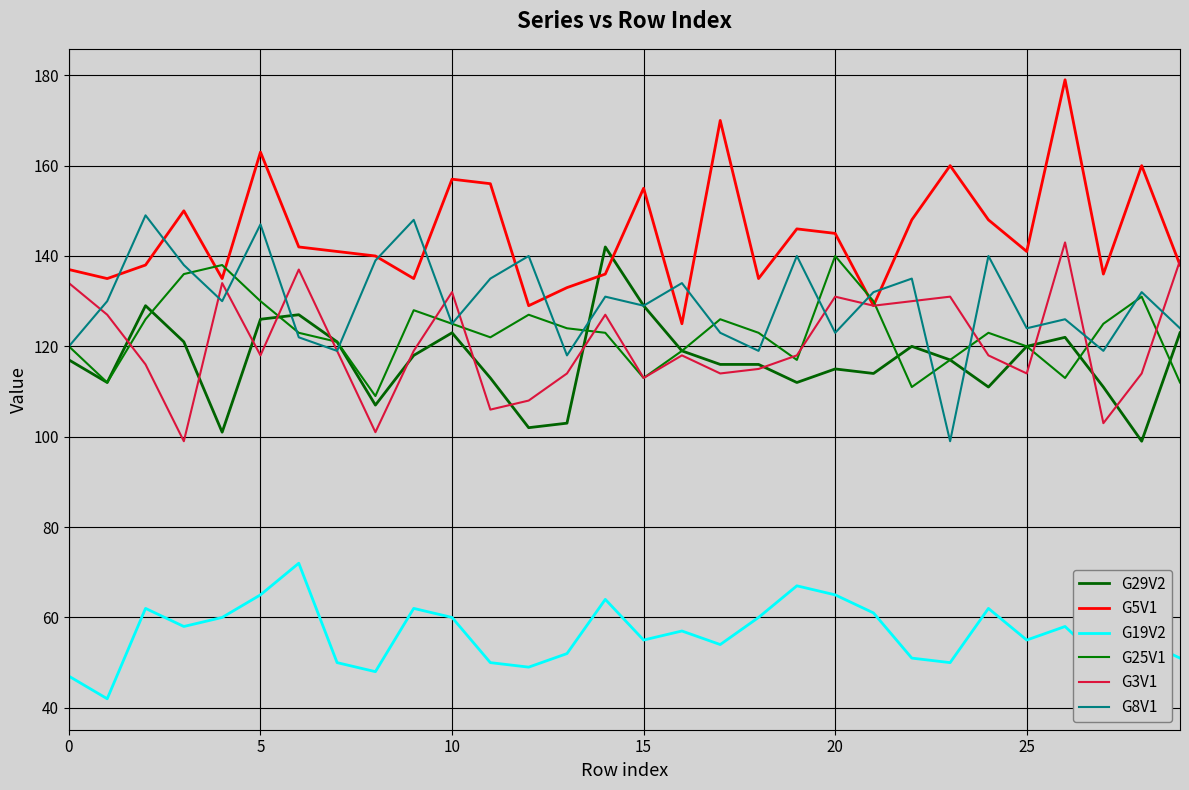

Where is G3V1 nearest to the value 121?

7